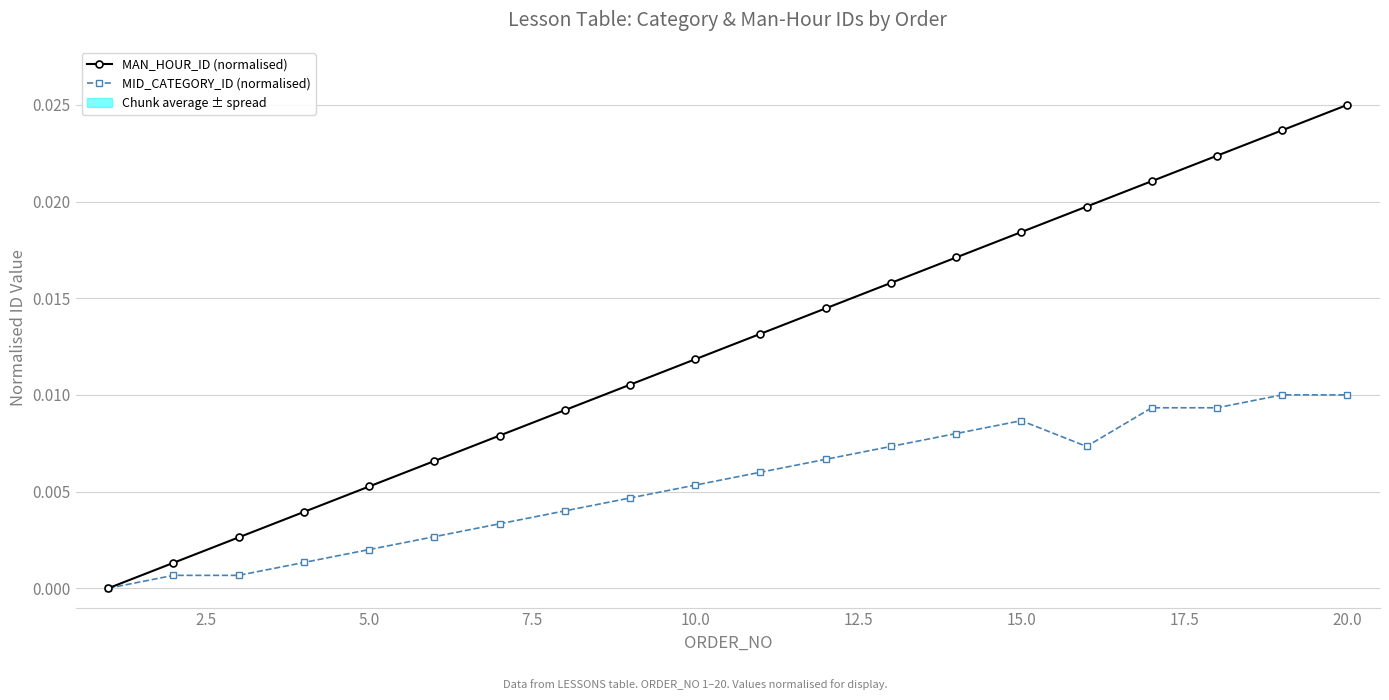

What are all the series names shown in the legend?

MAN_HOUR_ID (normalised), MID_CATEGORY_ID (normalised)